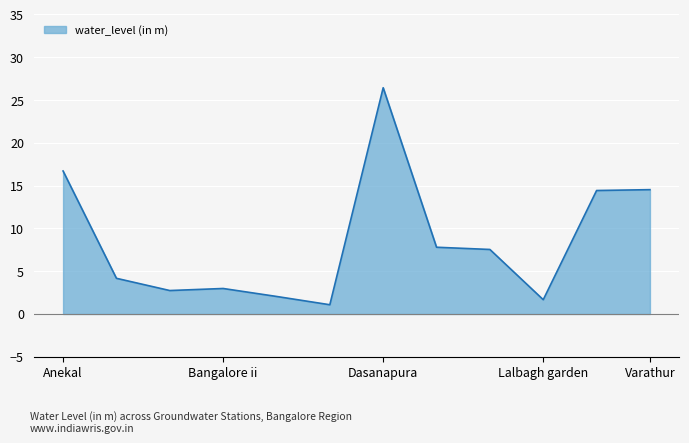

What is the difference between the maximum and minimum values?

25.4